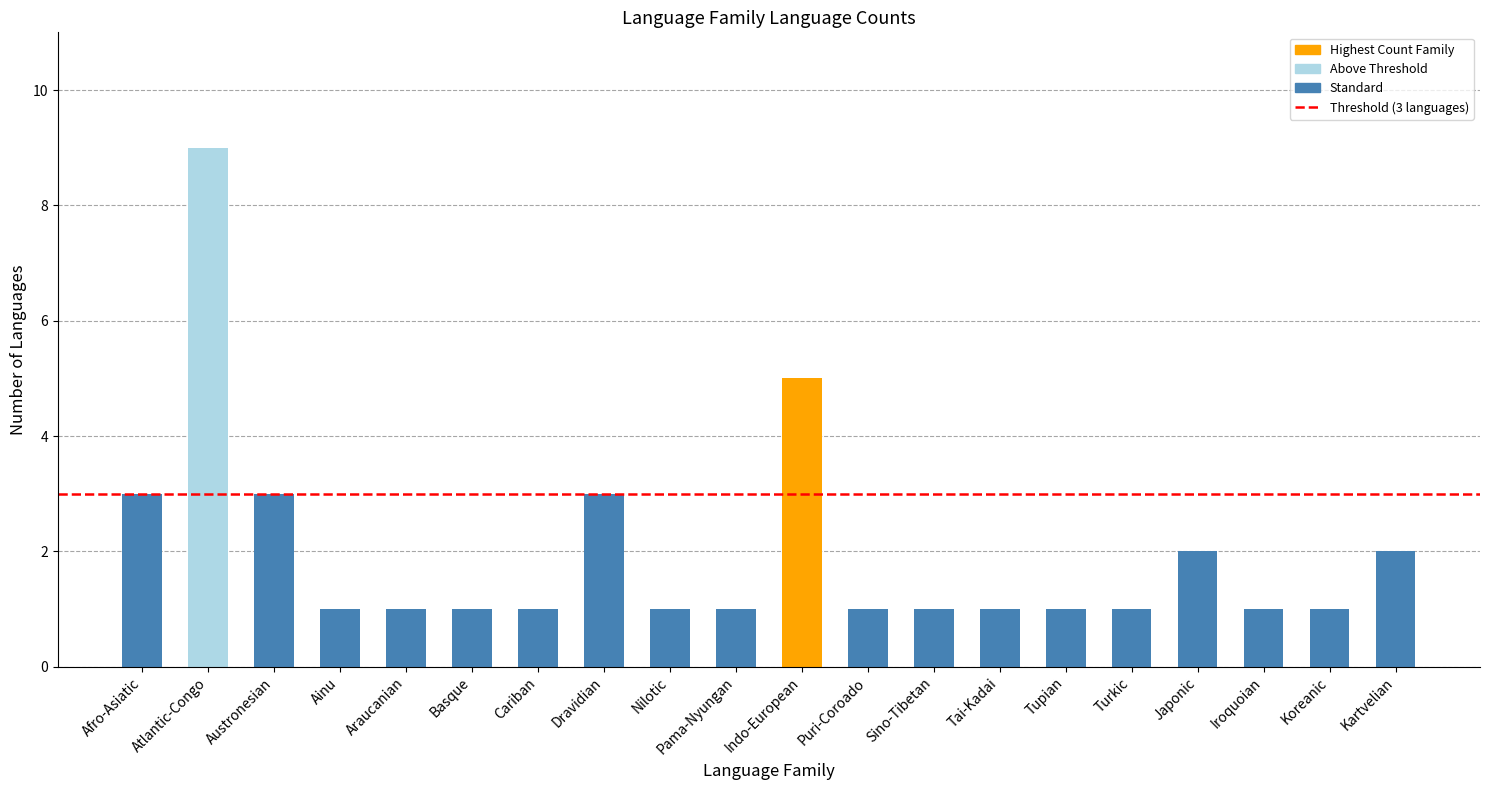

True or false: the data shows 9 at Indo-European.

False